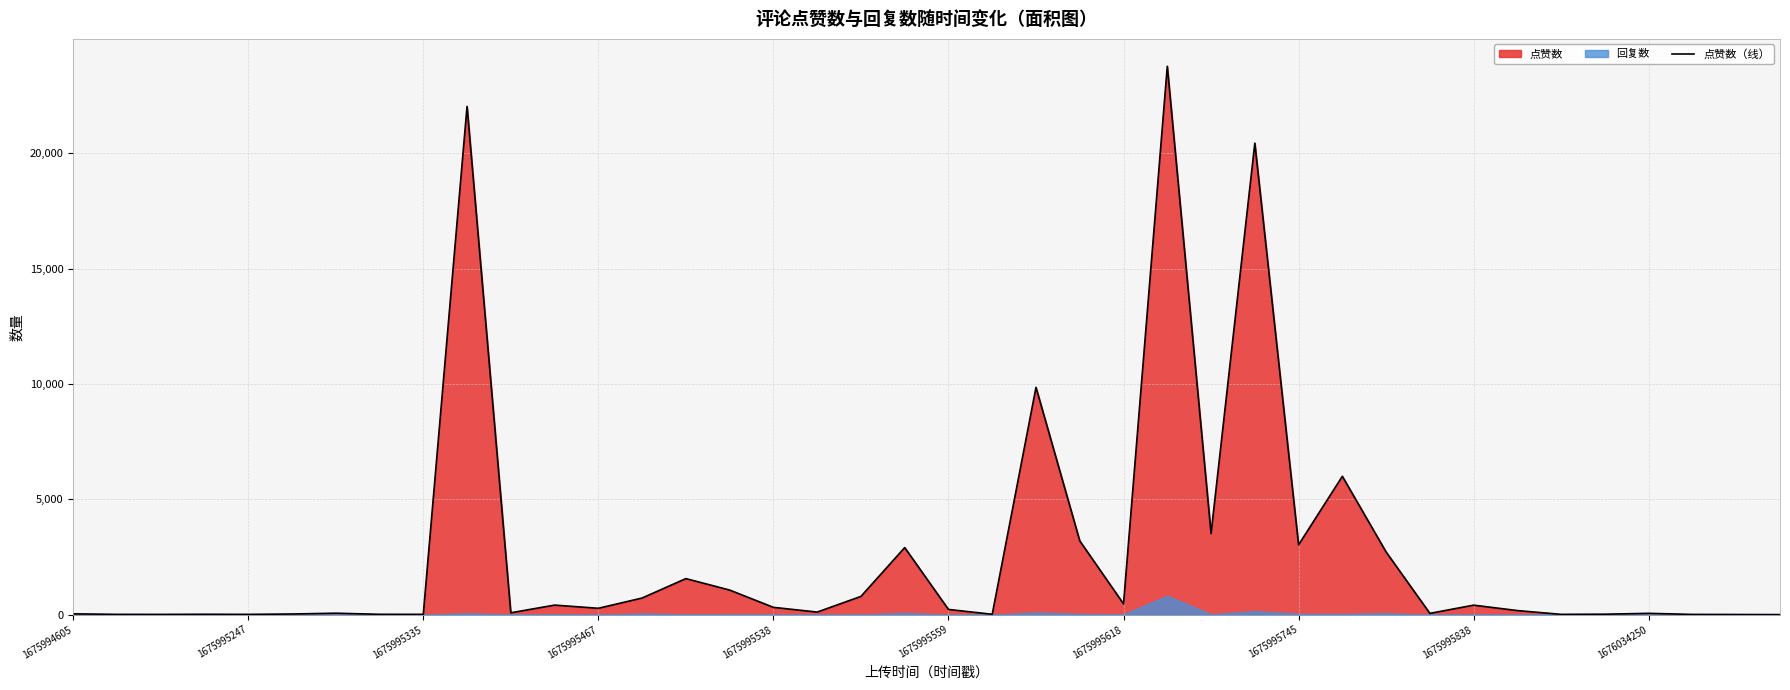

How many lines are shown in the chart?

1